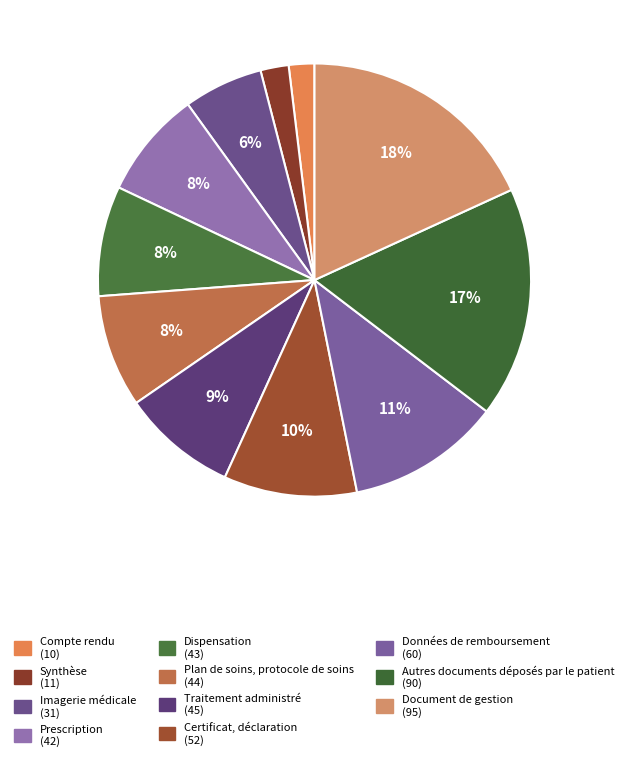

What is the largest slice in the pie chart?

Document de gestion